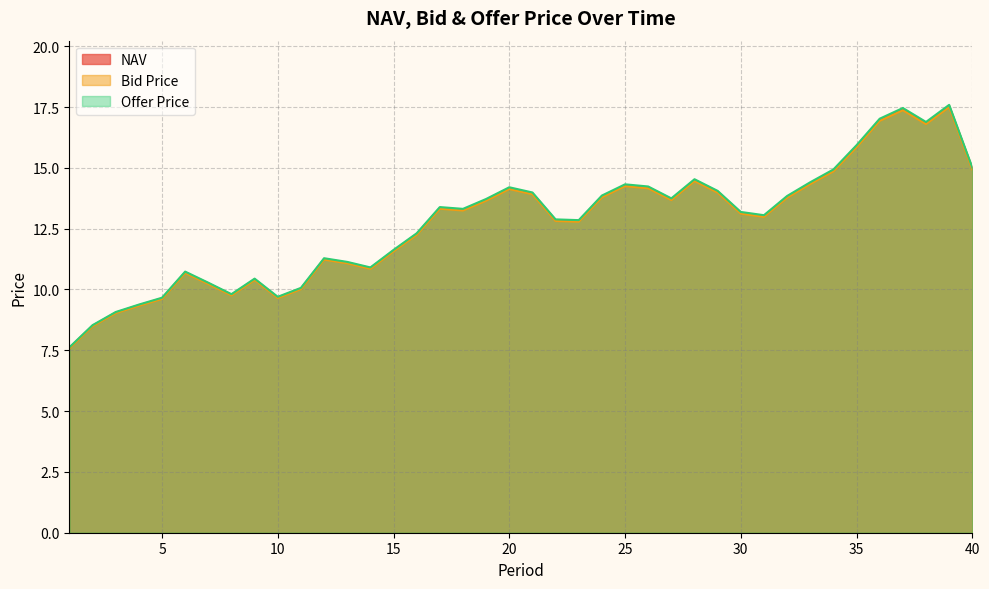

Which series has the largest range (max minus min)?

Offer Price